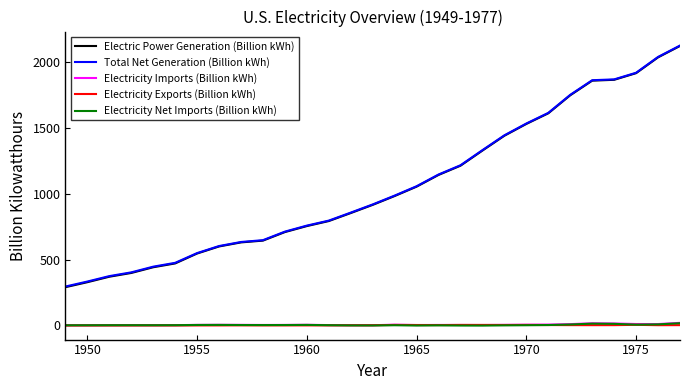

Which series has the largest range (max minus min)?

Electric Power Generation (Billion kWh)